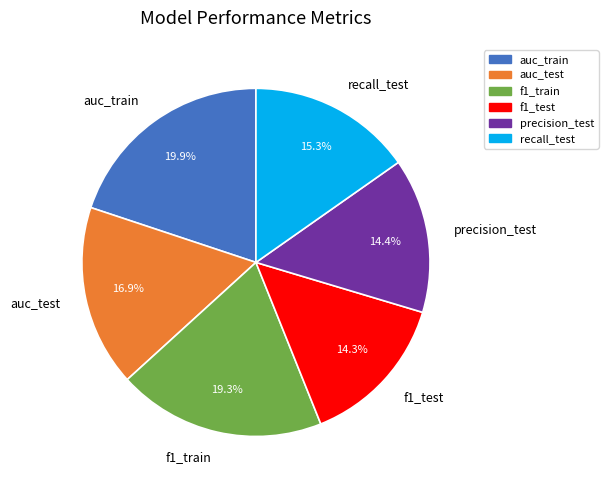

To the nearest percent, what is the average slice percentage?

17%